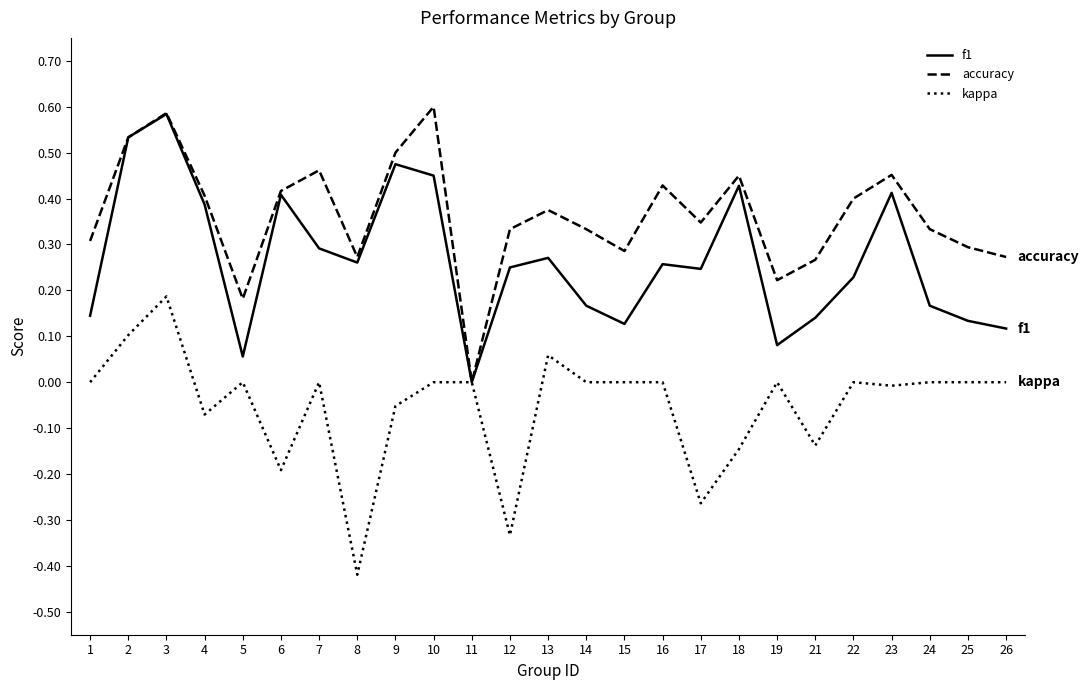

Between 3 and 5, which series saw the biggest shift?

f1